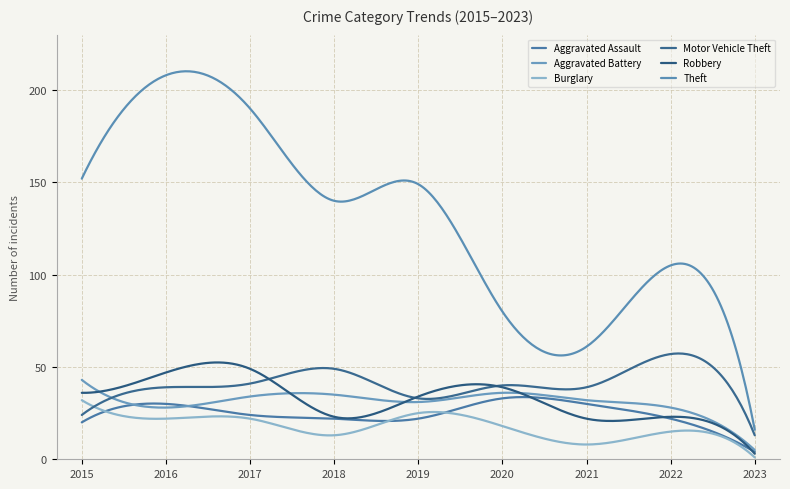

Does the chart display data point markers on the line(s)?

No